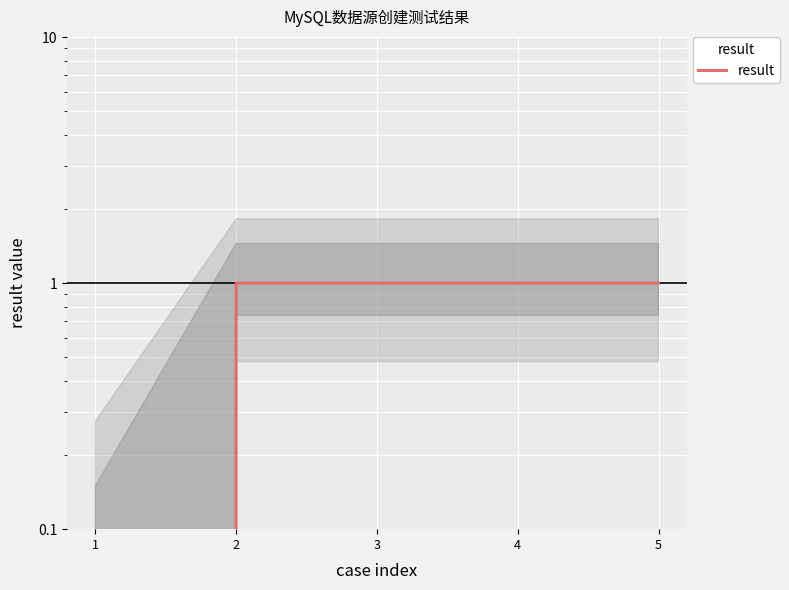

What value does the data have at 4?

1